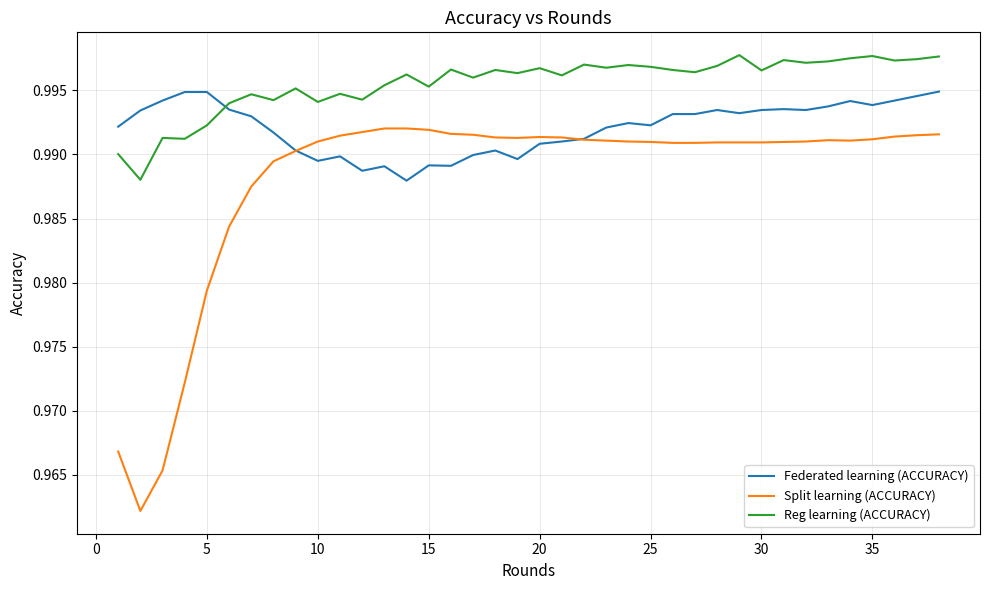

List the series in order of their overall mean, lowest first.

Split learning (ACCURACY), Federated learning (ACCURACY), Reg learning (ACCURACY)